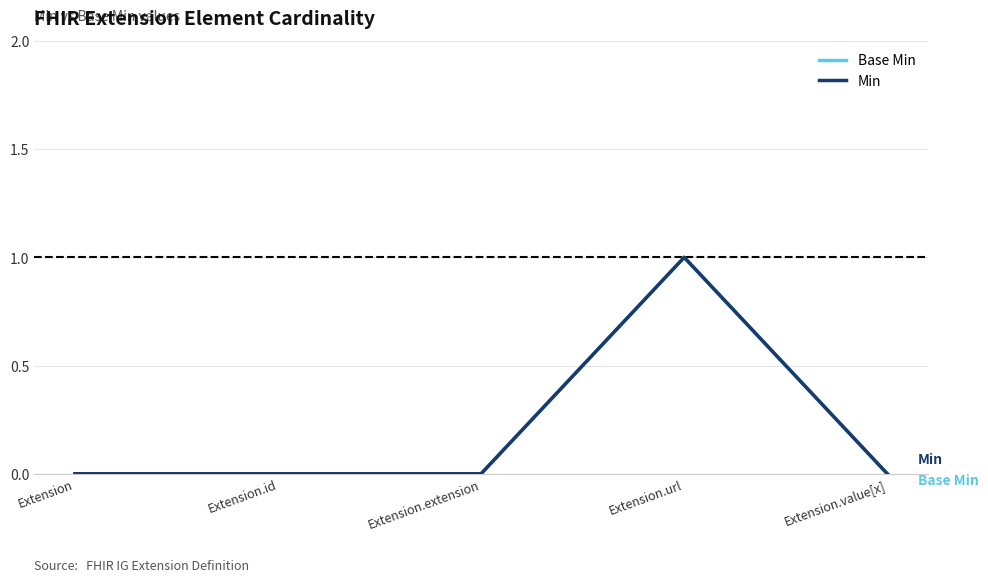

Between Extension.extension and Extension.value[x], which series saw the biggest shift?

Base Min